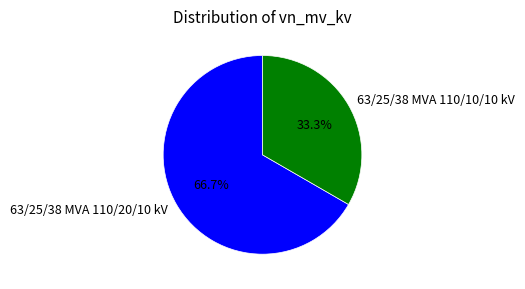

What is the ratio of the value at 63/25/38 MVA 110/20/10 kV to the value at 63/25/38 MVA 110/10/10 kV?

2.0